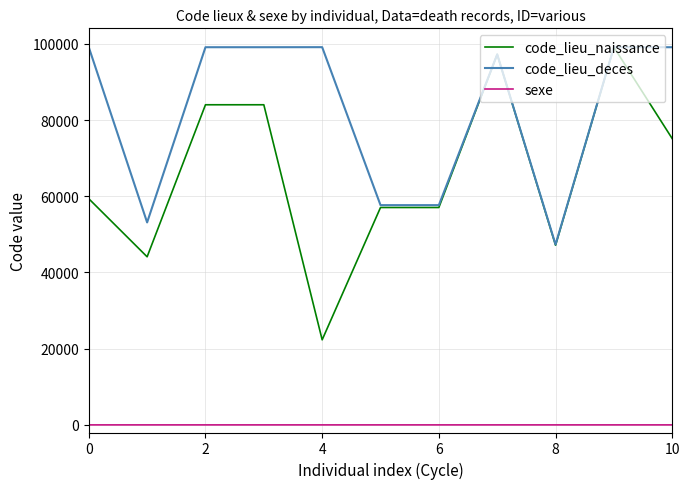

What is the highest value of the code_lieu_naissance series?

99109